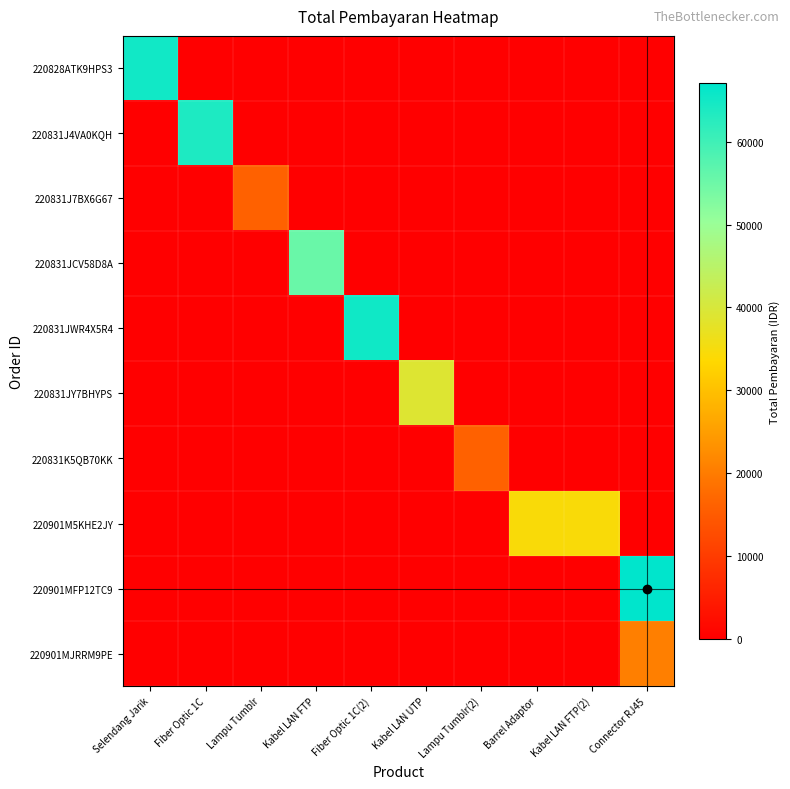

At how many categories does at least one series exceed 16598?

8